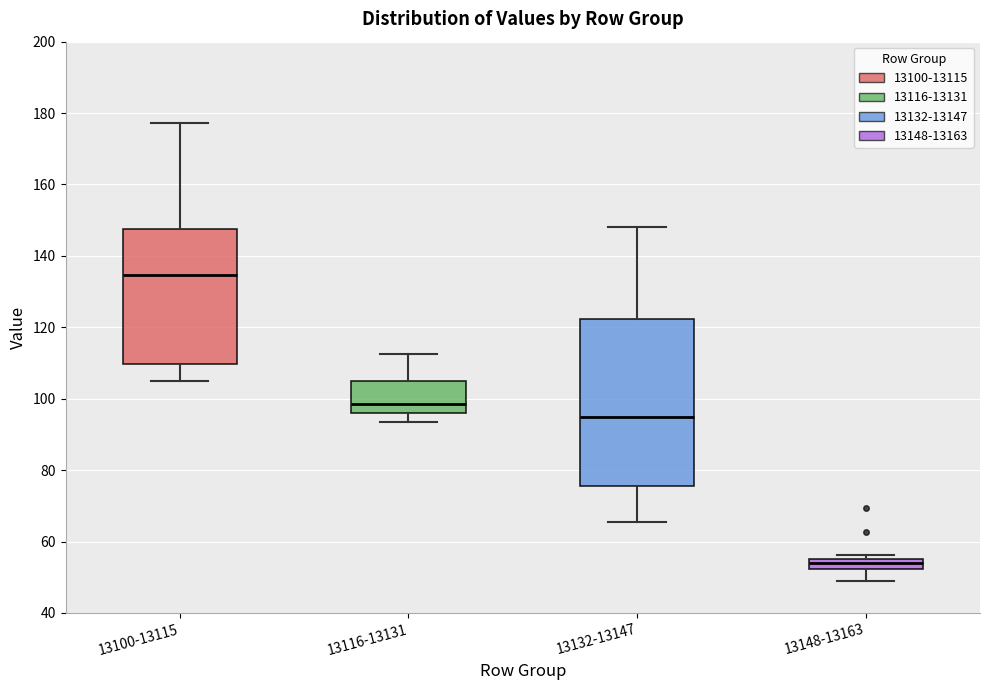

Where does the upper whisker of the box for 13116-13131 end on the y-axis? The values are not printed on the chart, so give them approximately, as read against the axis.

112